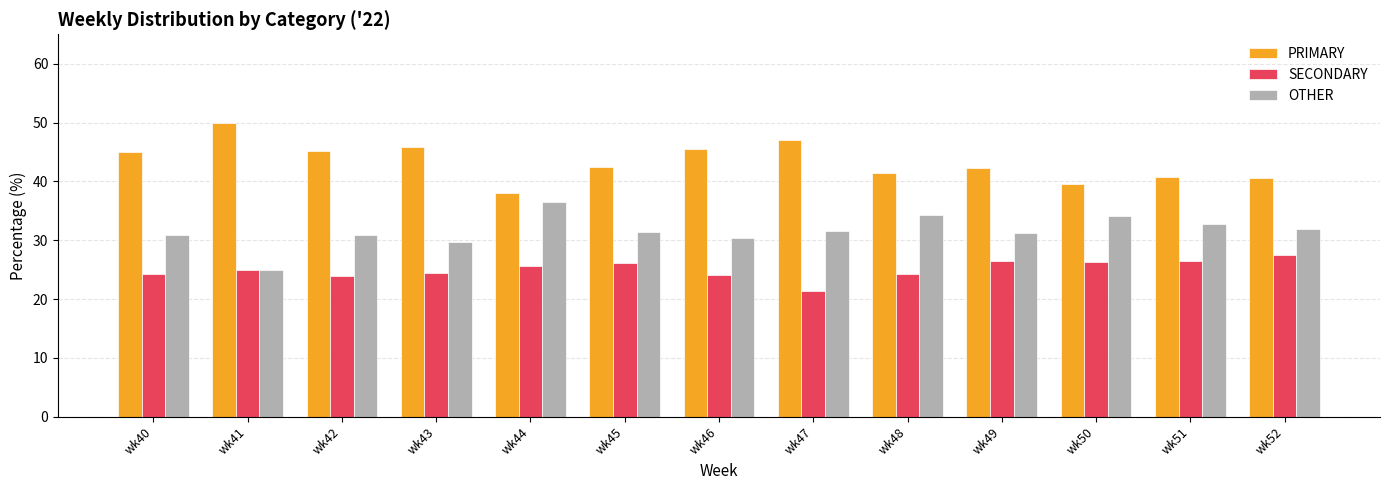

The value of OTHER at wk50 is 12.7. True or false?

False